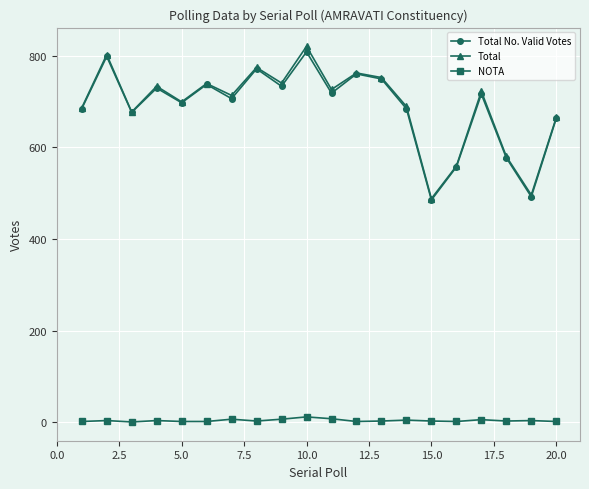

What is the average value of the Total series?

691